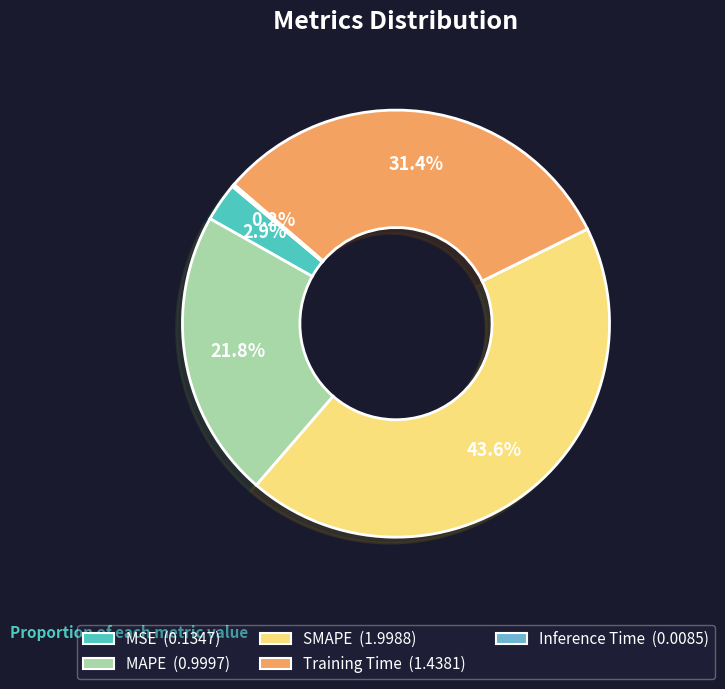

Between SMAPE and MSE, which is larger?

SMAPE